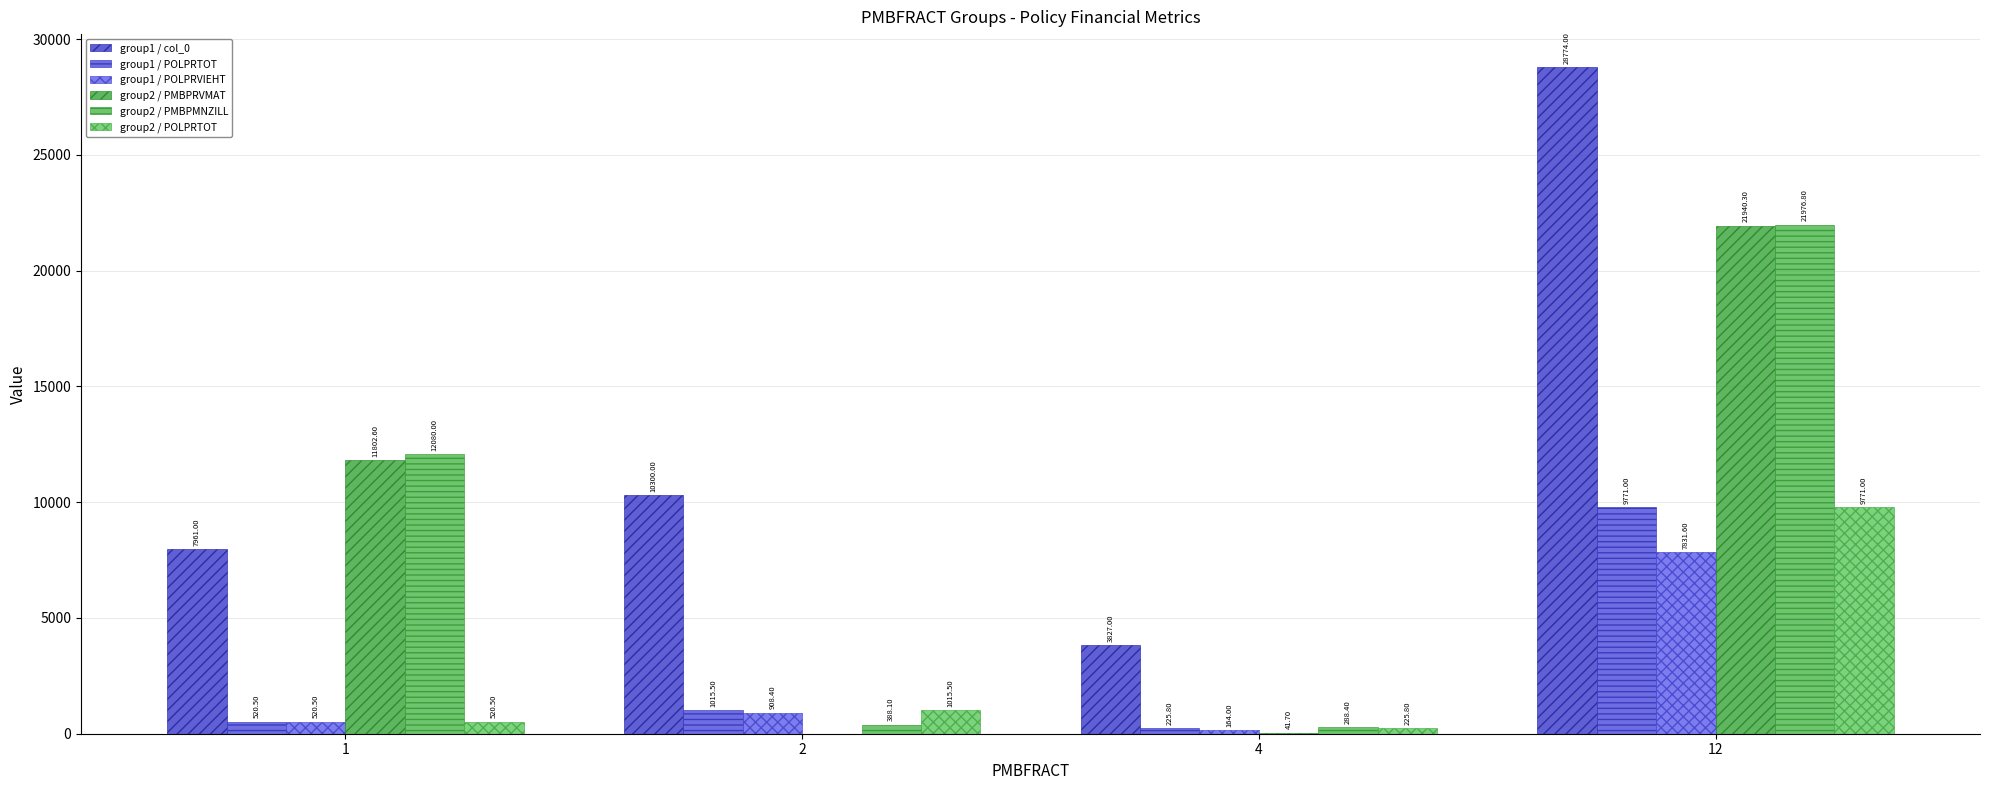

At how many categories does at least one series exceed 1968?

4